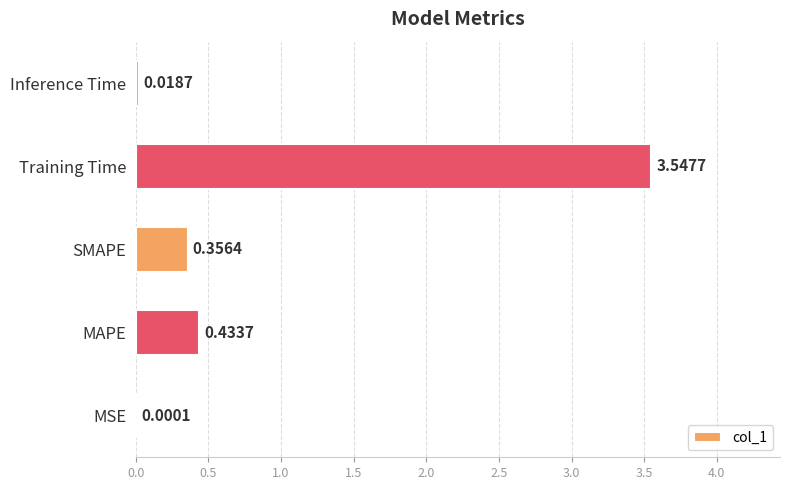

What is the sum of the values at SMAPE and MAPE?

0.8